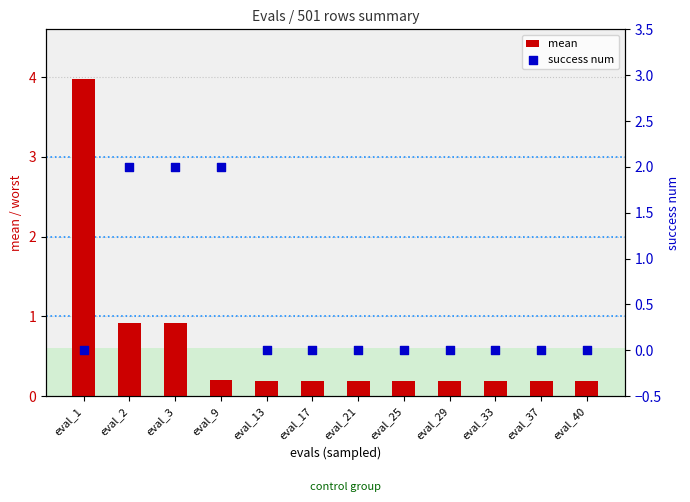

At how many categories does at least one series exceed 2?

1